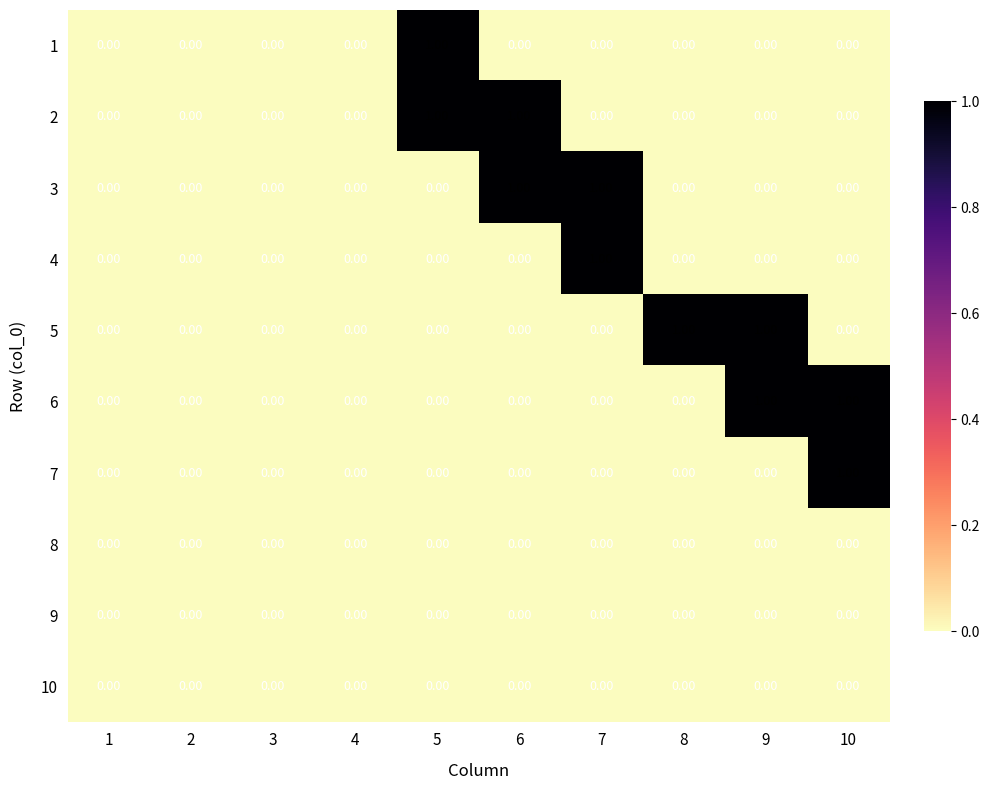

What is the difference between the highest and lowest values at 9?

1